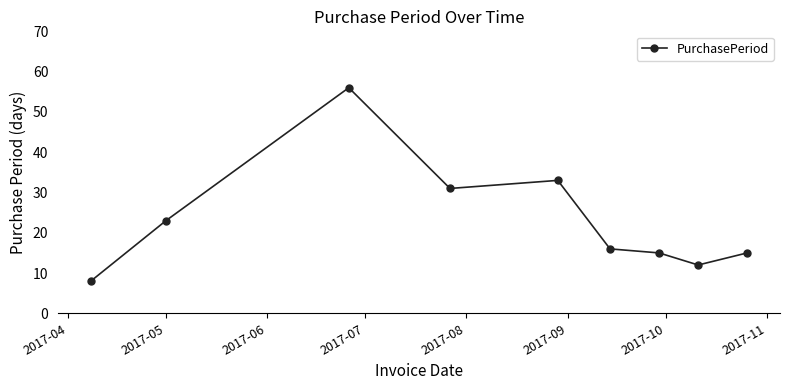

What is the difference between the maximum and second lowest values?

44